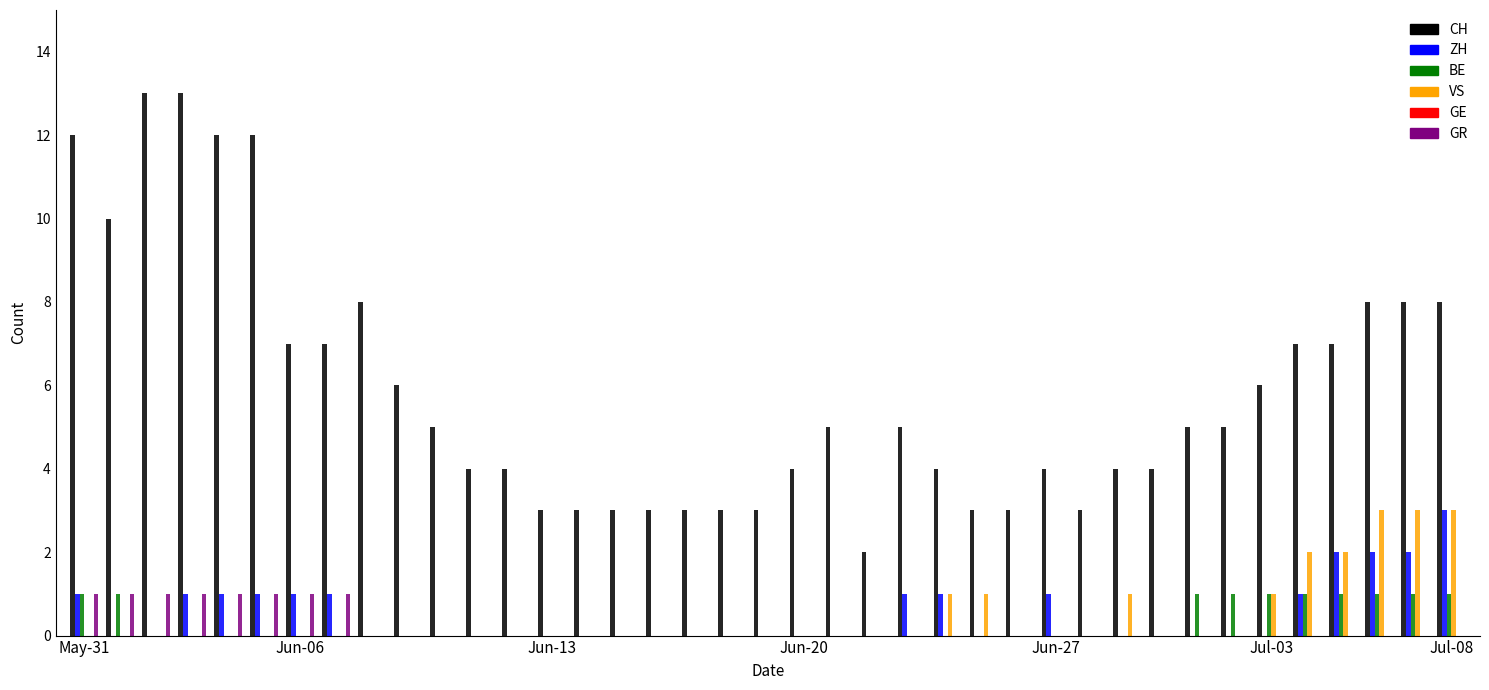

Which series has the largest total across all categories?

CH